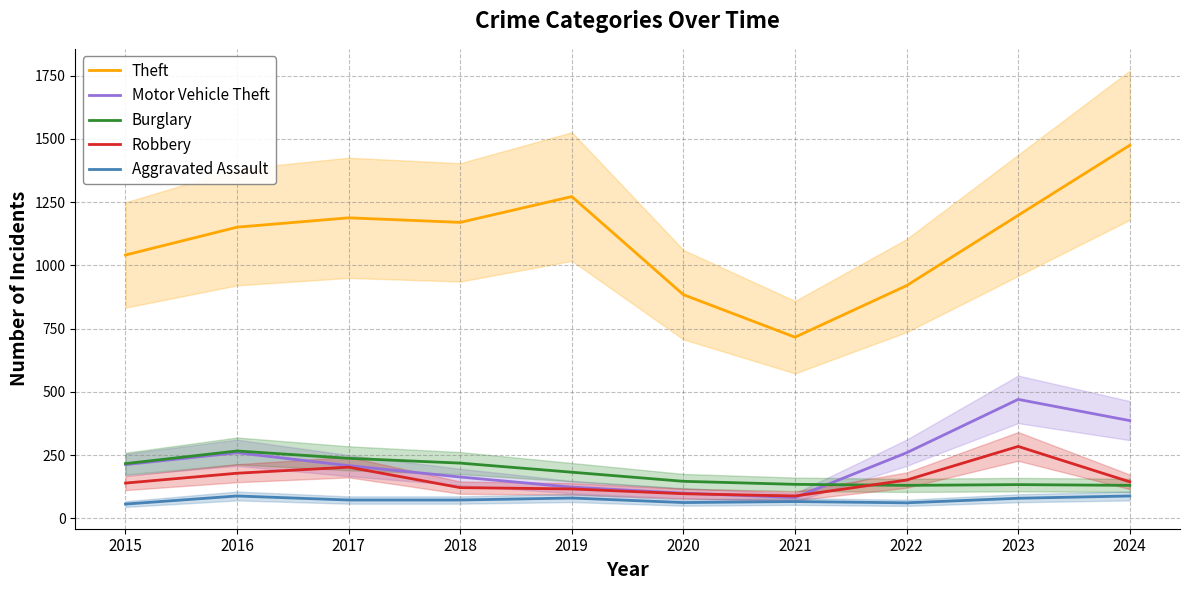

Between 2023 and 2018, which is larger?

2023